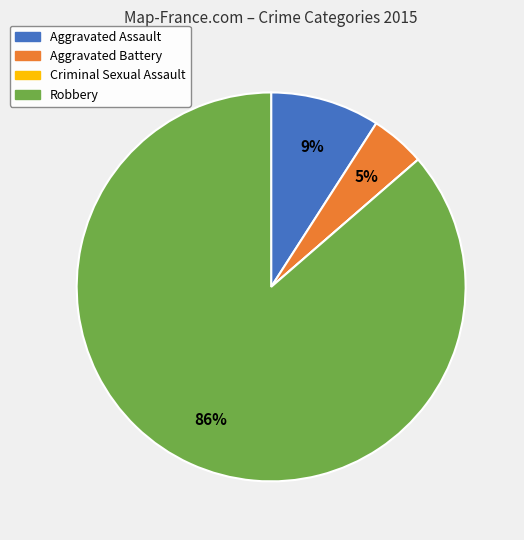

Which category has the biggest portion of the pie?

Robbery